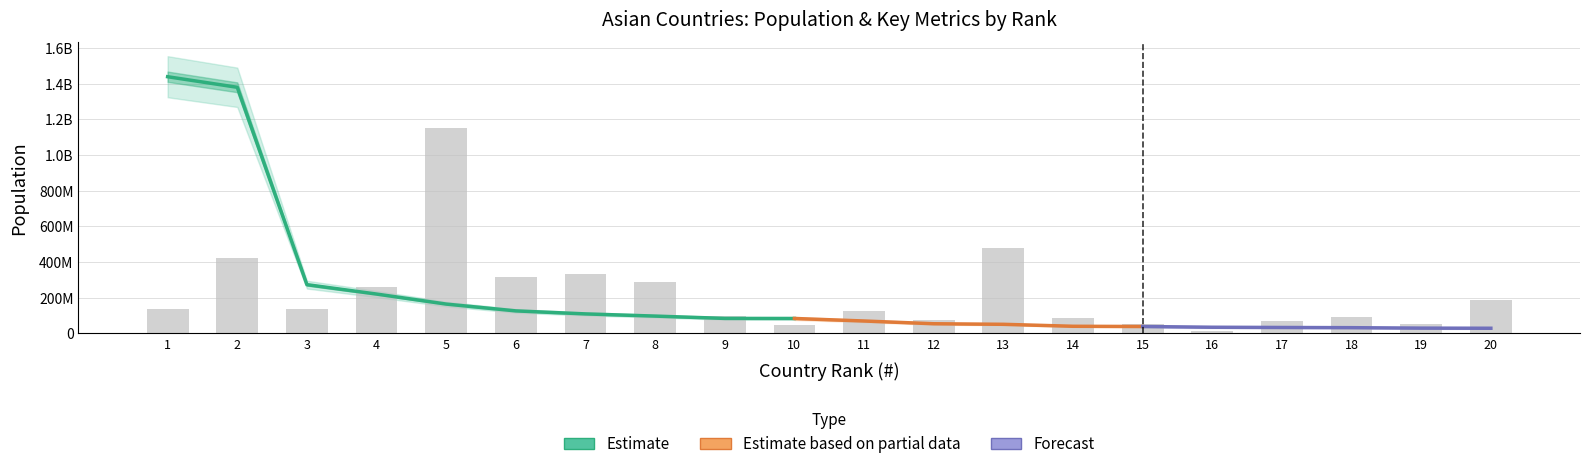

How many groups of bars are there?

20